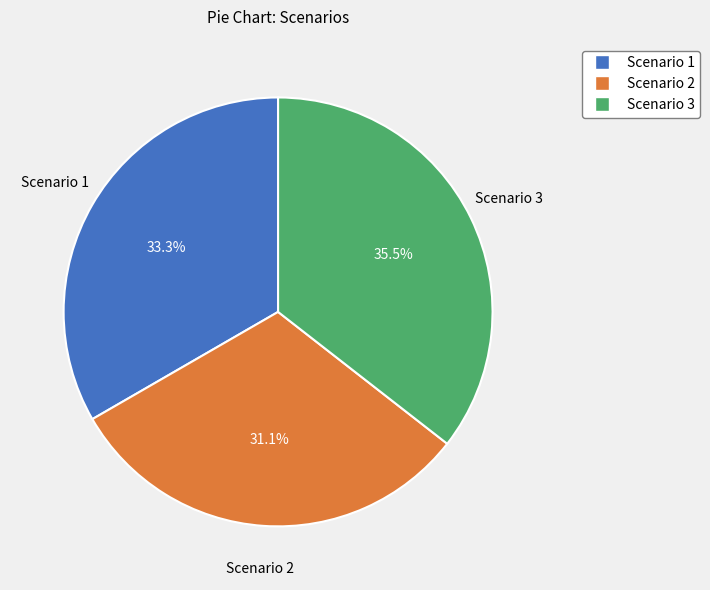

What percentage is the Scenario 2 slice, to the nearest percent?

31%